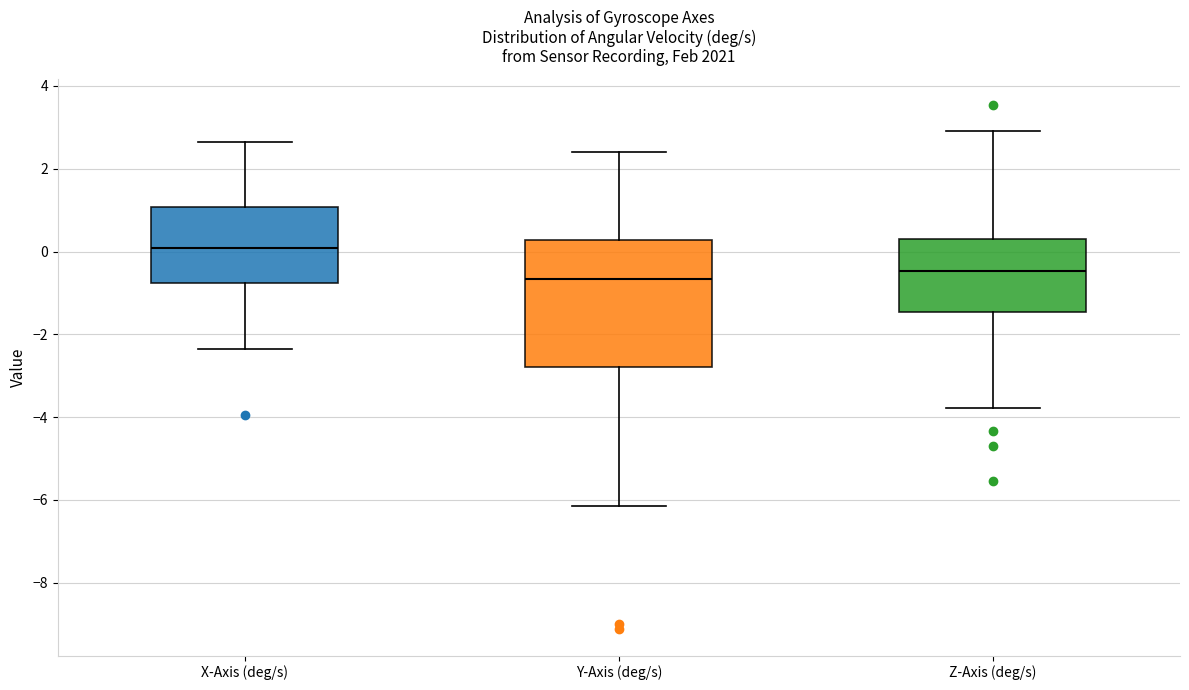

Reading left to right, read every box against the y-axis: the position of its median line, the range the box covers, and the ends of its whiskers. The values are not printed on the chart, so give them approximately, as read against the axis.

X-Axis (deg/s): median 0.0, box -0.8 to 1.0, whiskers -2.4 to 2.6
Y-Axis (deg/s): median -0.6, box -2.8 to 0.2, whiskers -6.2 to 2.4
Z-Axis (deg/s): median -0.4, box -1.4 to 0.4, whiskers -3.8 to 3.0